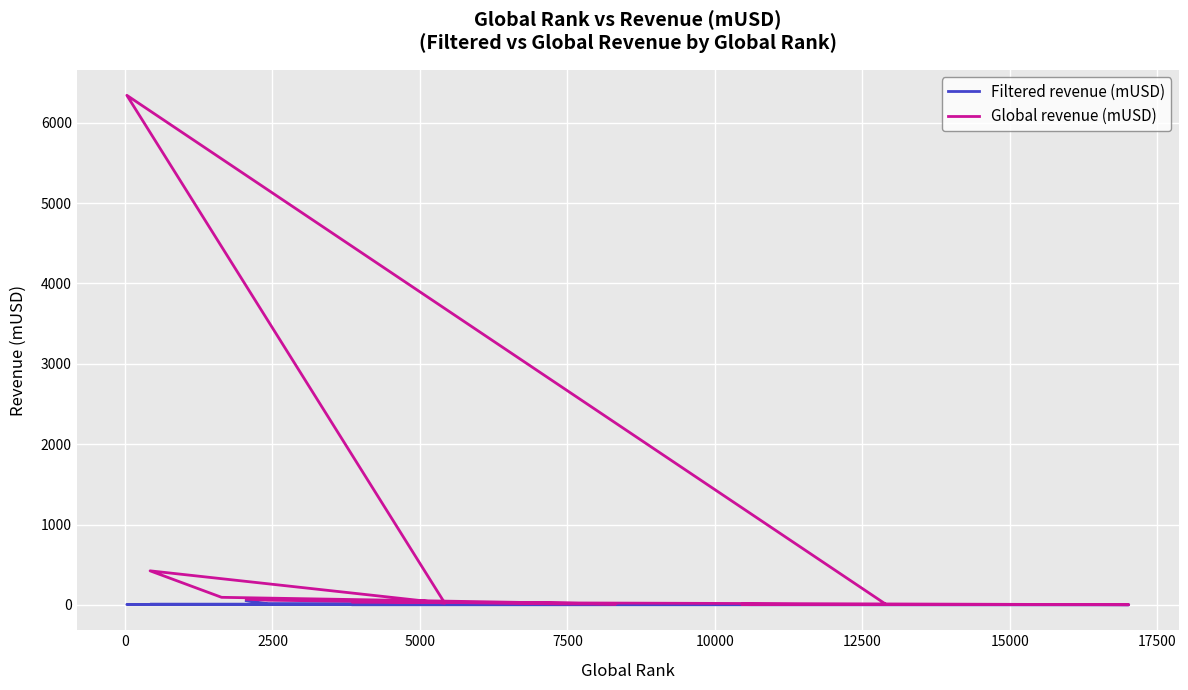

What are all the series names shown in the legend?

Filtered revenue (mUSD), Global revenue (mUSD)